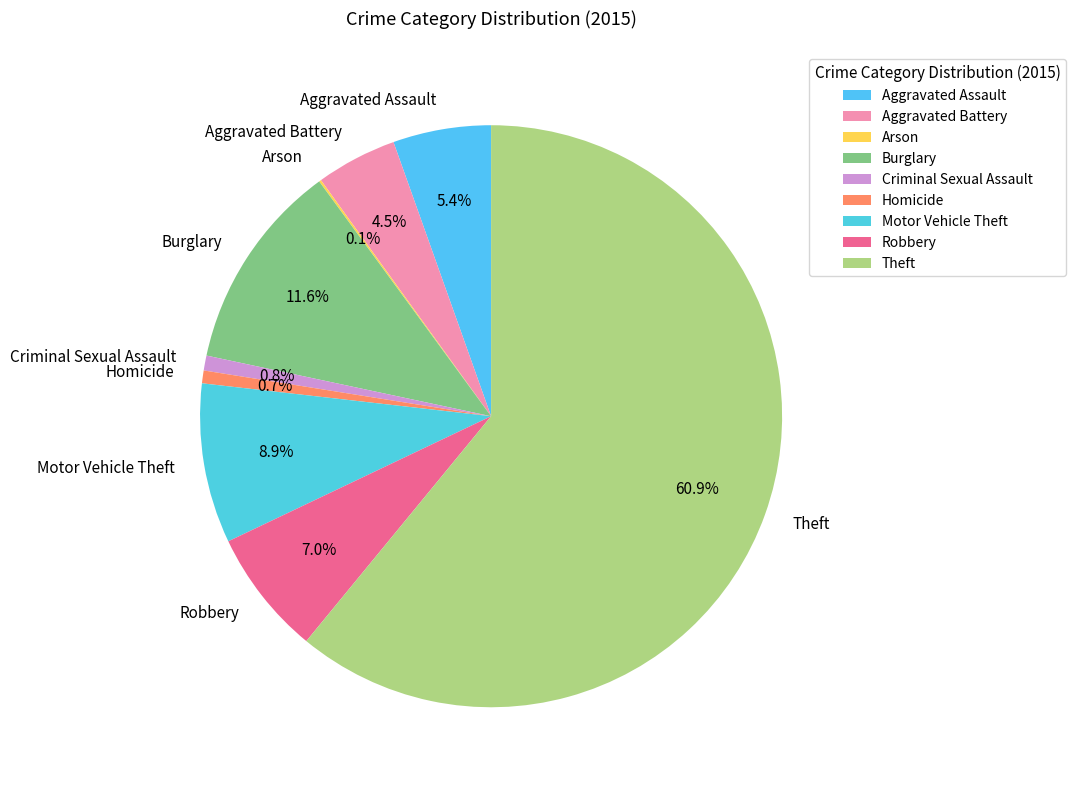

What percentage is the Motor Vehicle Theft slice, to the nearest percent?

9%